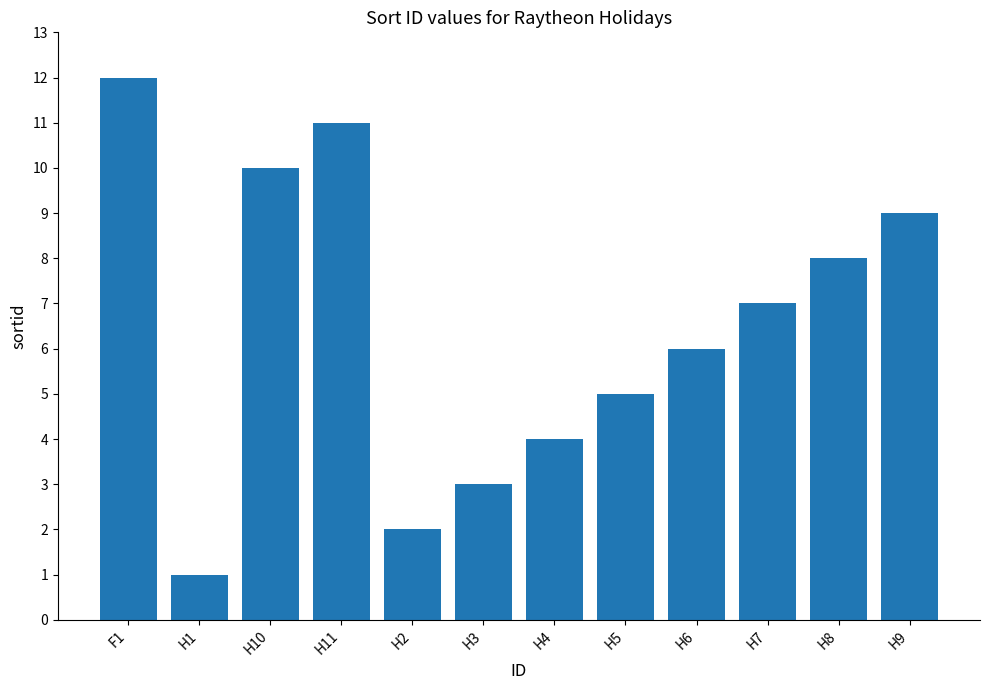

Rank the categories by value from highest to lowest.

F1, H11, H10, H9, H8, H7, H6, H5, H4, H3, H2, H1